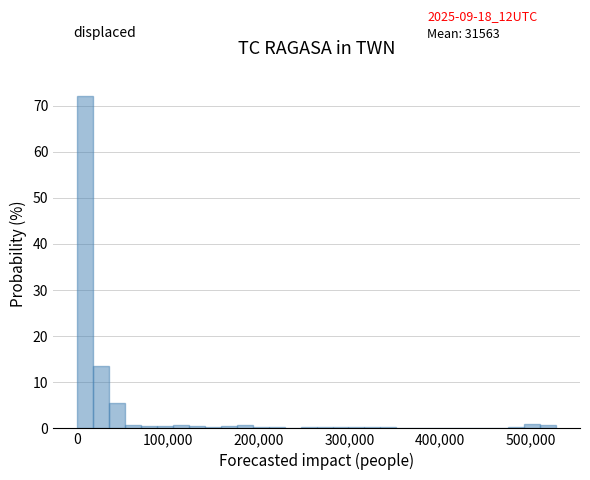

Around what value on the x-axis is the tallest bar? Give the approximate position of its centre, as read against the axis.

10000